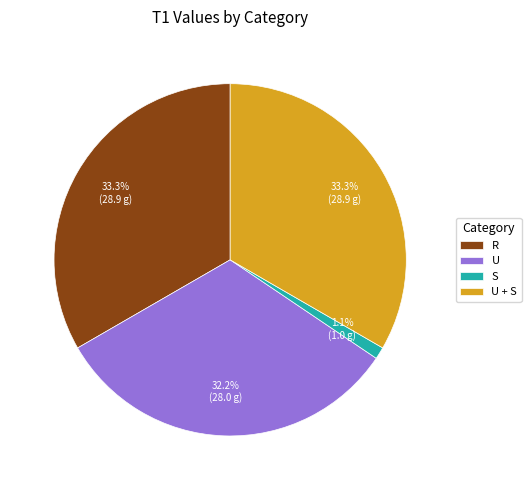

Approximately how many times larger is the value at U + S compared to U?

1.0